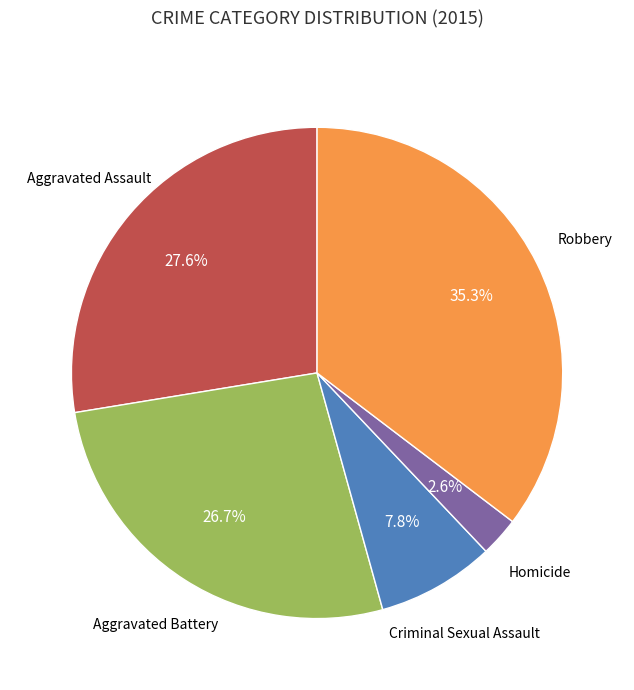

What is the smallest slice in the pie chart?

Homicide